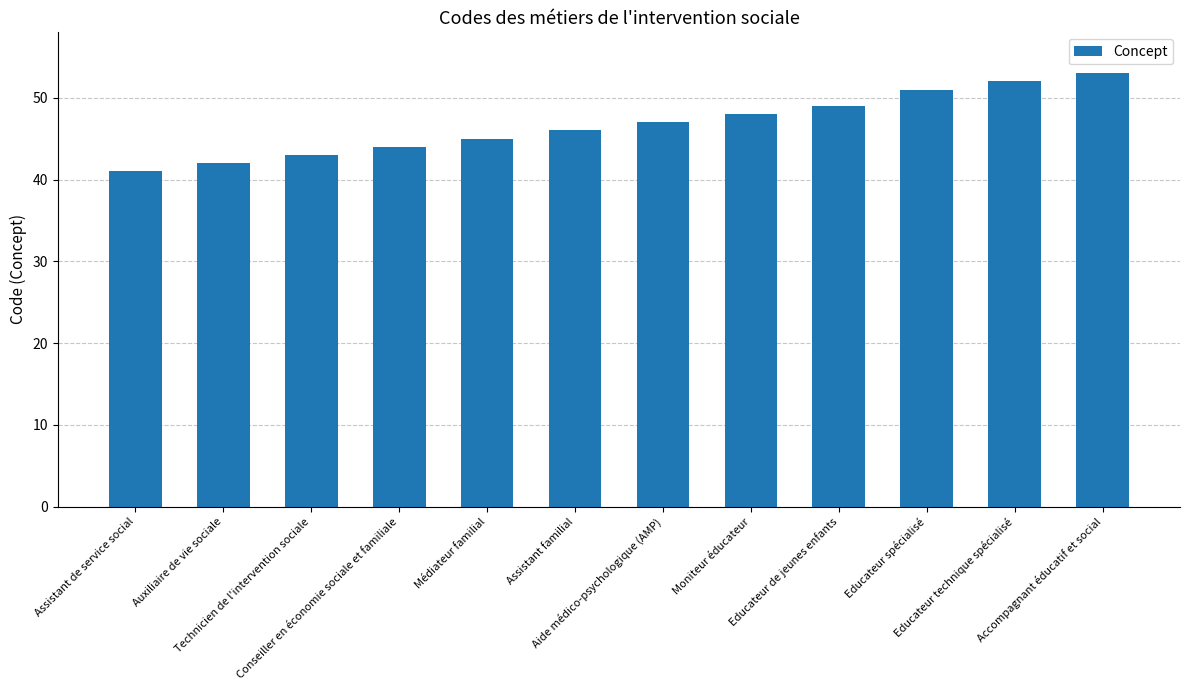

What is the label of the 1st bar from the right?

Accompagnant éducatif et social